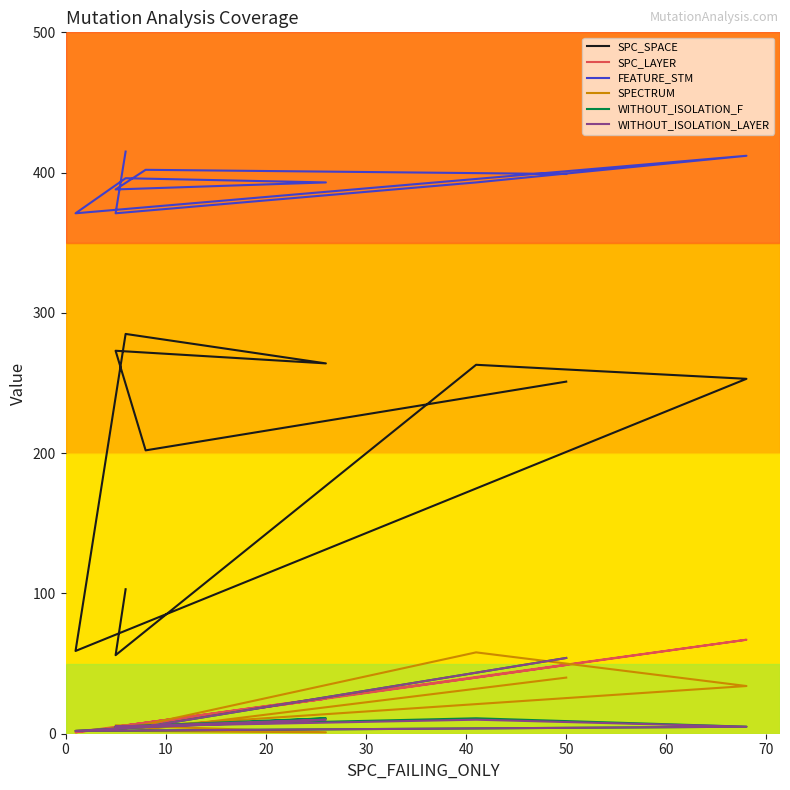

What is the average value of the FEATURE_STM series?

394